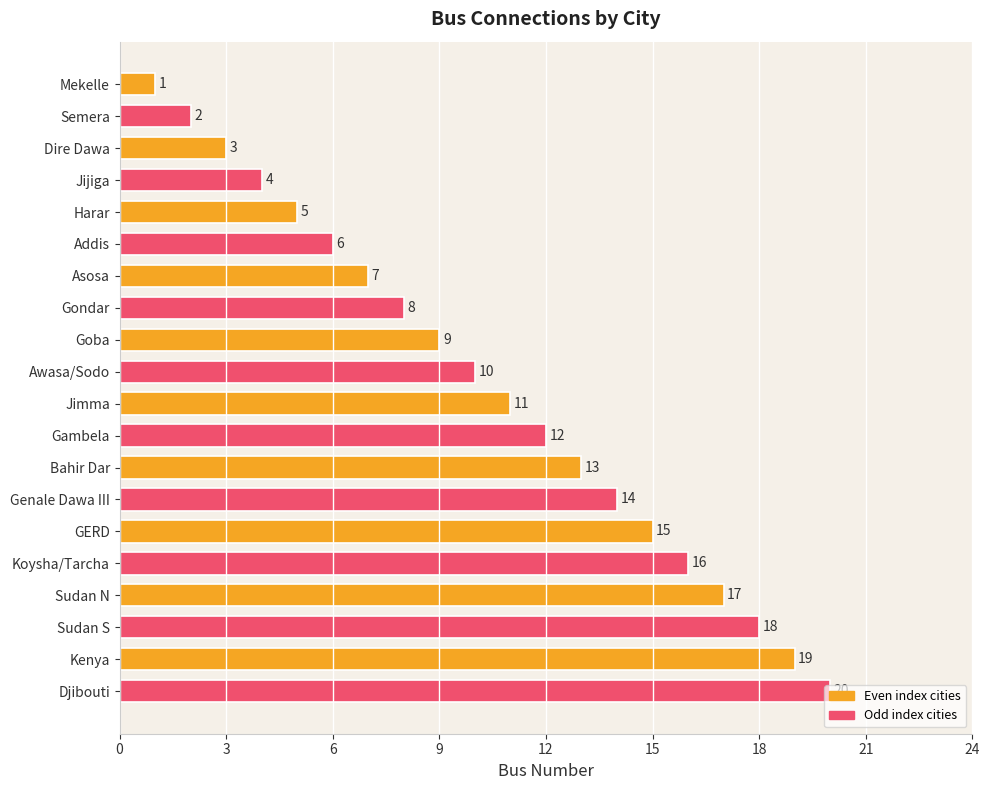

What is the sum of the values at Awasa/Sodo and Bahir Dar?

23